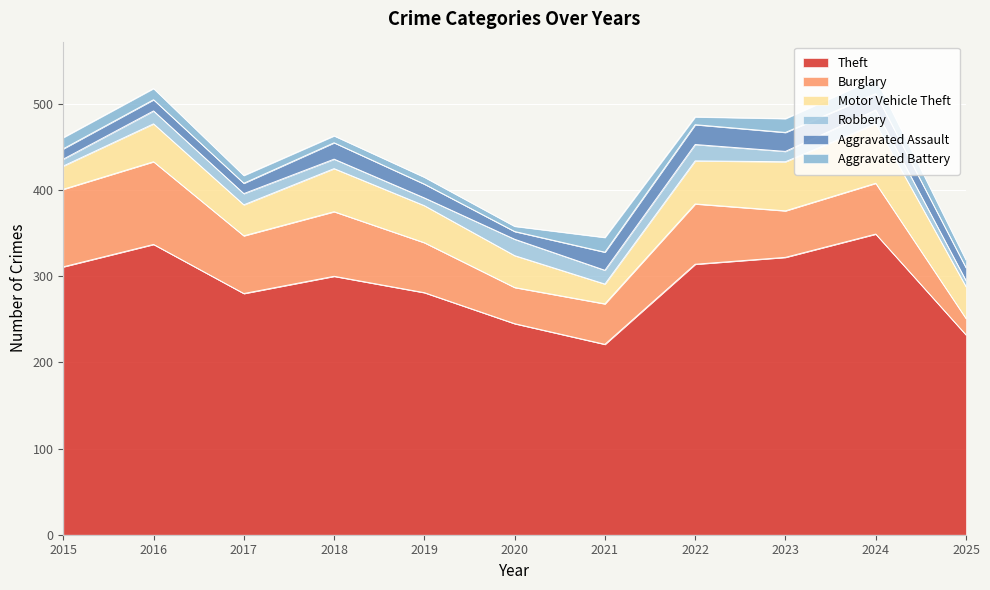

Reading left to right, transcribe all the data shown in this chart.

Theft: 311	337	280	300	281	245	221	314	322	349	232
Burglary: 90	96	67	75	58	42	47	70	54	59	19
Motor Vehicle Theft: 27	44	36	50	43	37	23	50	57	69	37
Robbery: 8	15	13	11	9	19	16	19	12	16	7
Aggravated Assault: 12	13	12	19	16	9	21	23	22	19	15
Aggravated Battery: 13	13	9	8	8	6	17	9	16	18	9